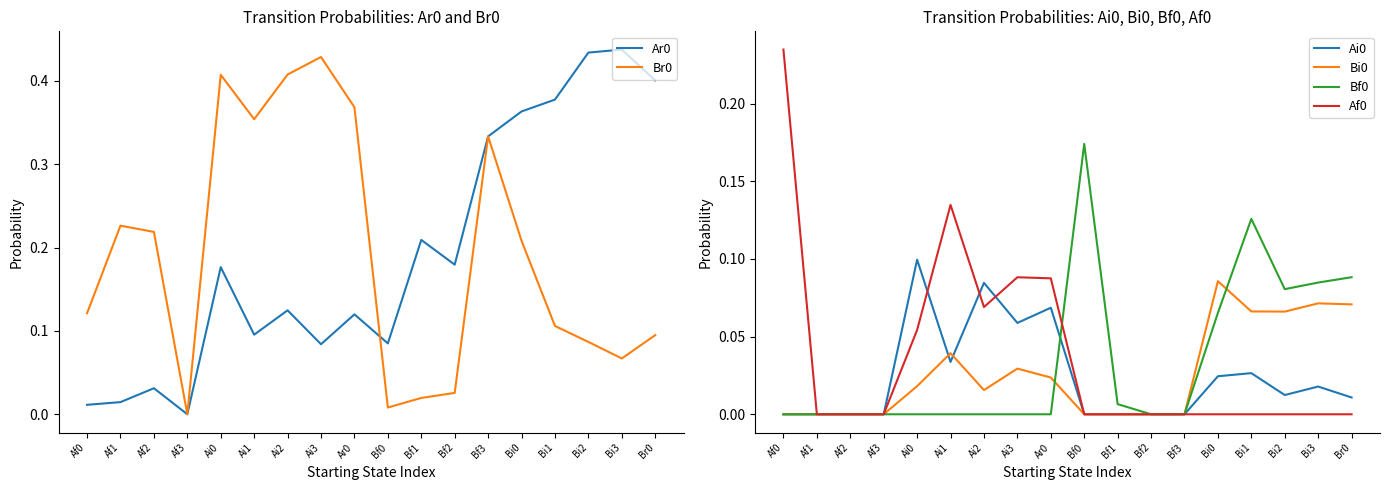

How many categories are shown in the chart?

18